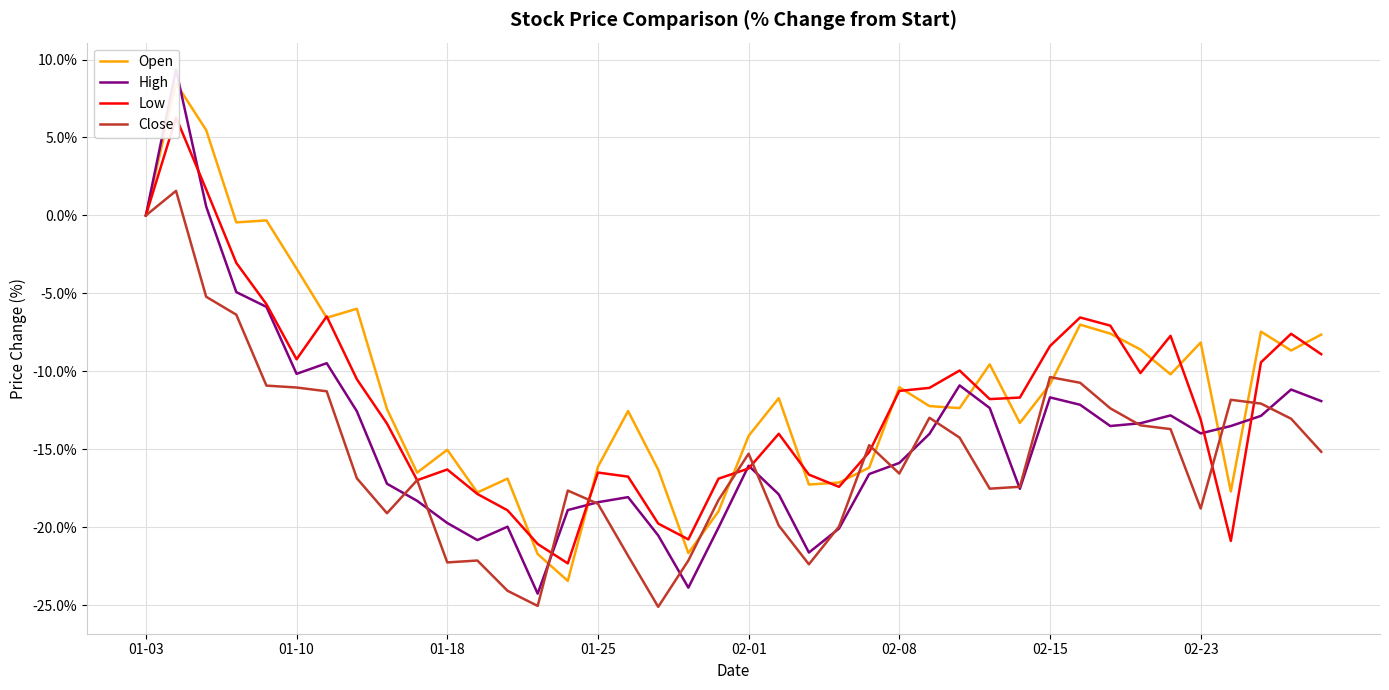

Is it true that Close equals -15.2 at 01-10?

False